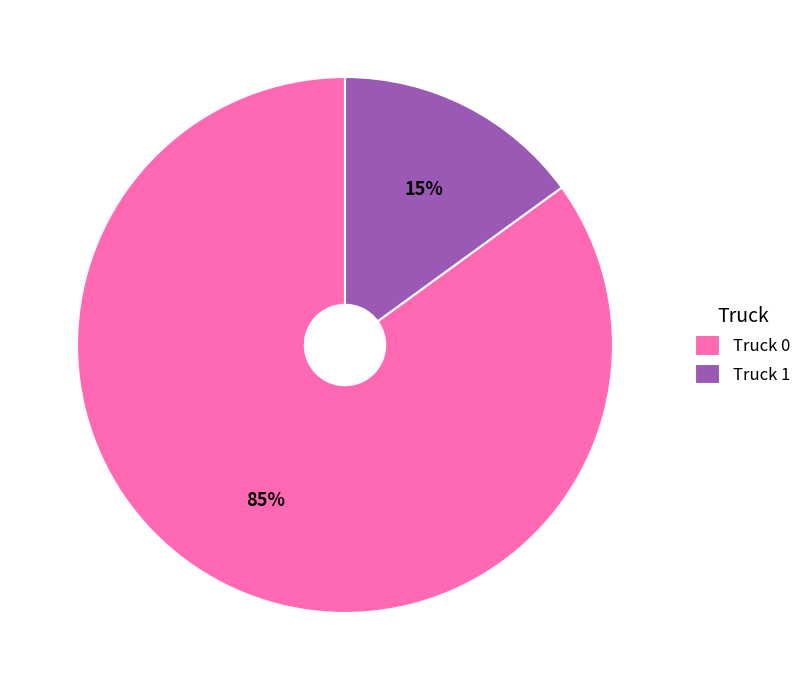

To the nearest percent, what is the combined percentage of Truck 1 and Truck 0?

100%